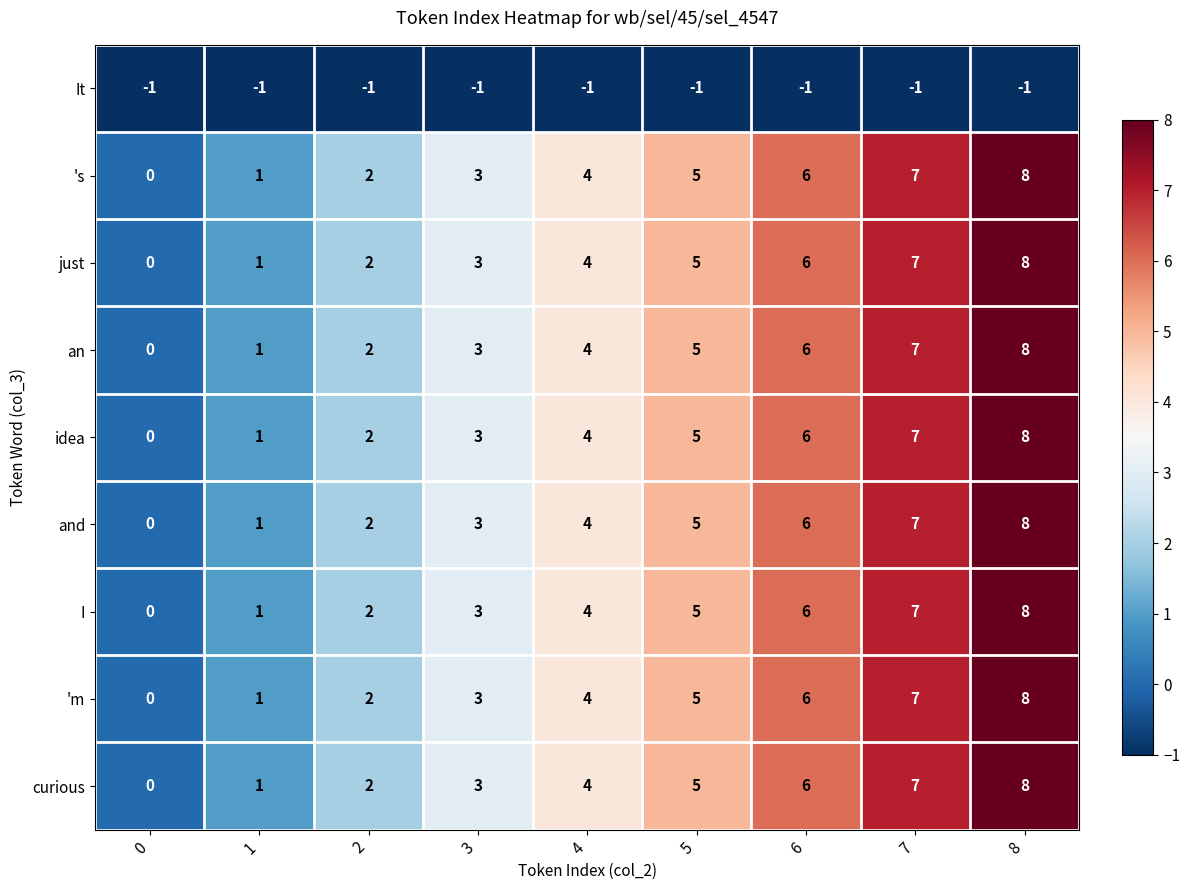

The value of It at 7 is -1. True or false?

True